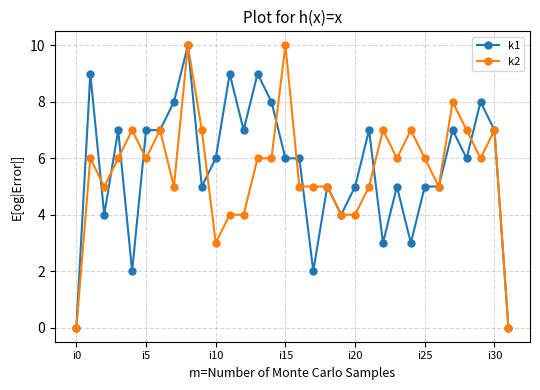

What is the greatest value displayed?

10